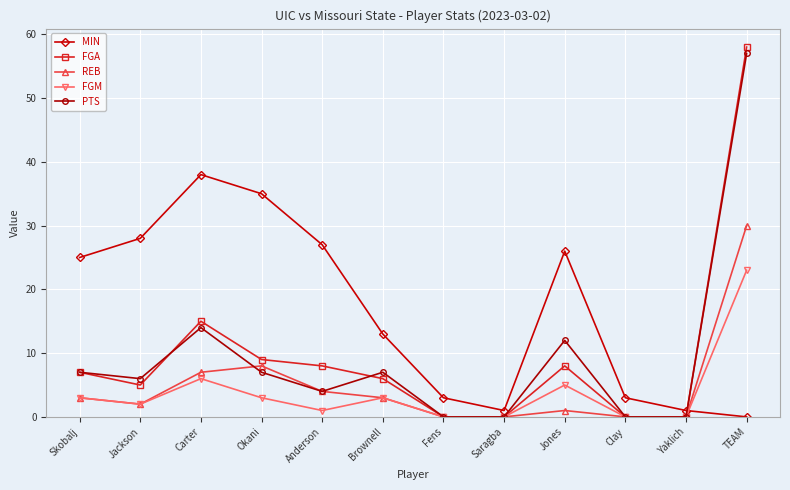

What is the total value across all series at Carter?

80